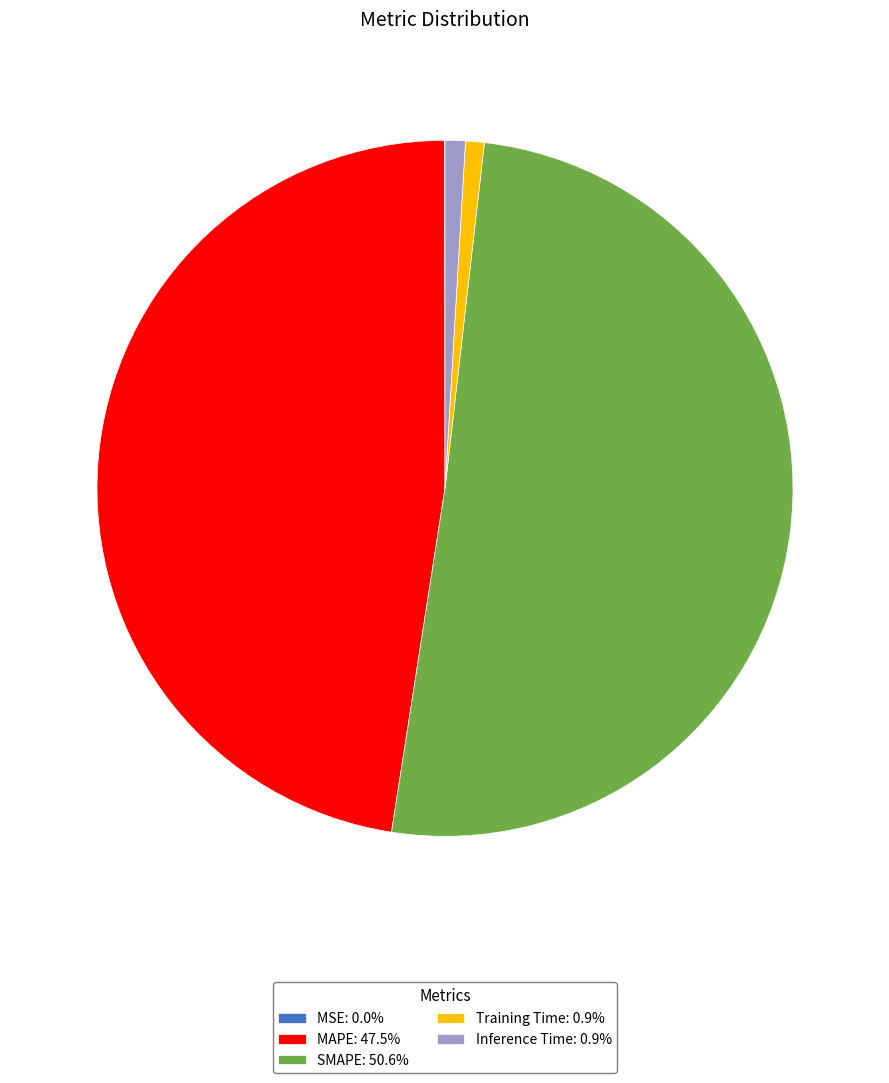

Does any single category account for the majority?

Yes